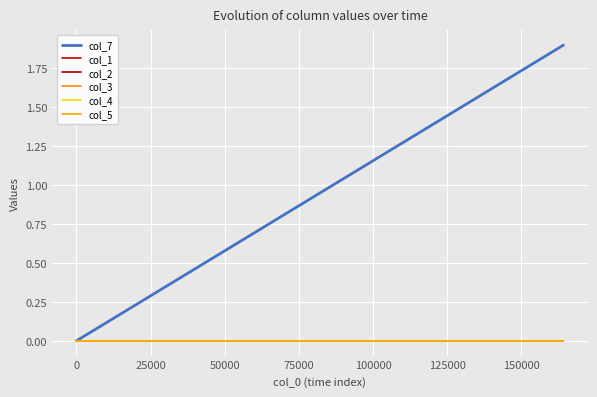

What is the average value of the col_7 series?

0.9